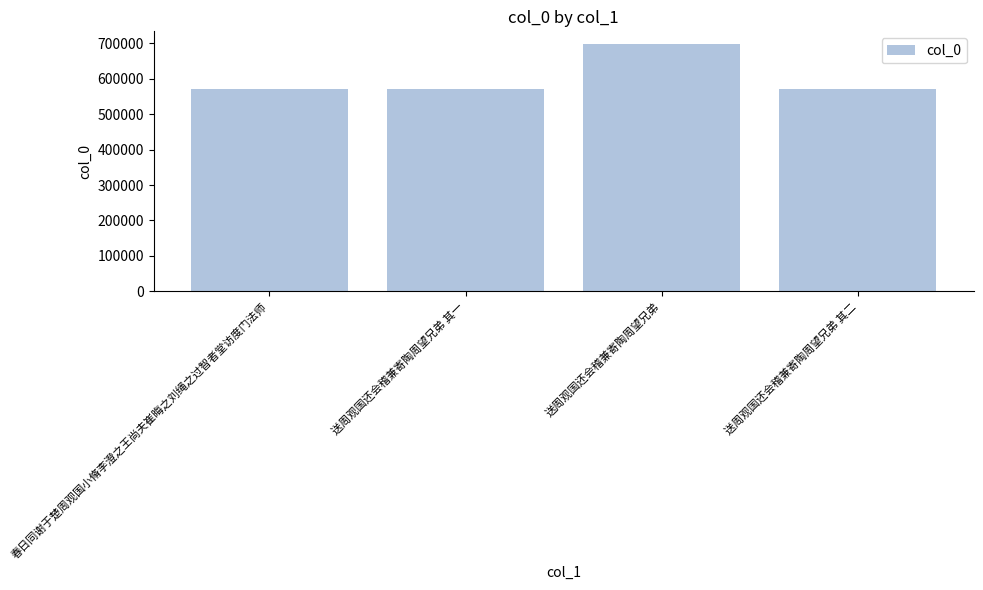

Does the chart contain any negative values?

No